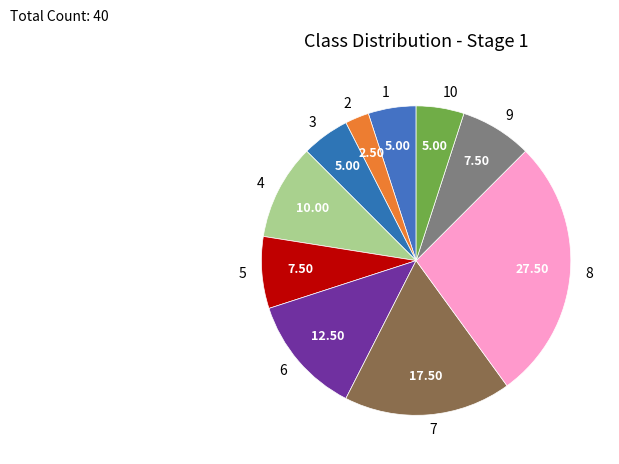

Is the sum of 6 and 9 greater than half?

No